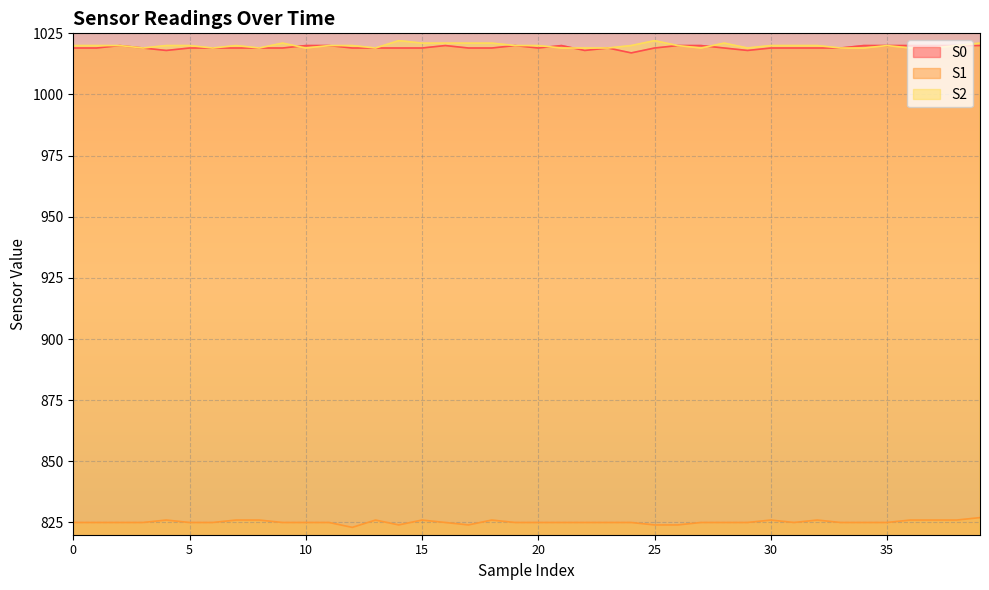

What is the greatest value displayed?

1022